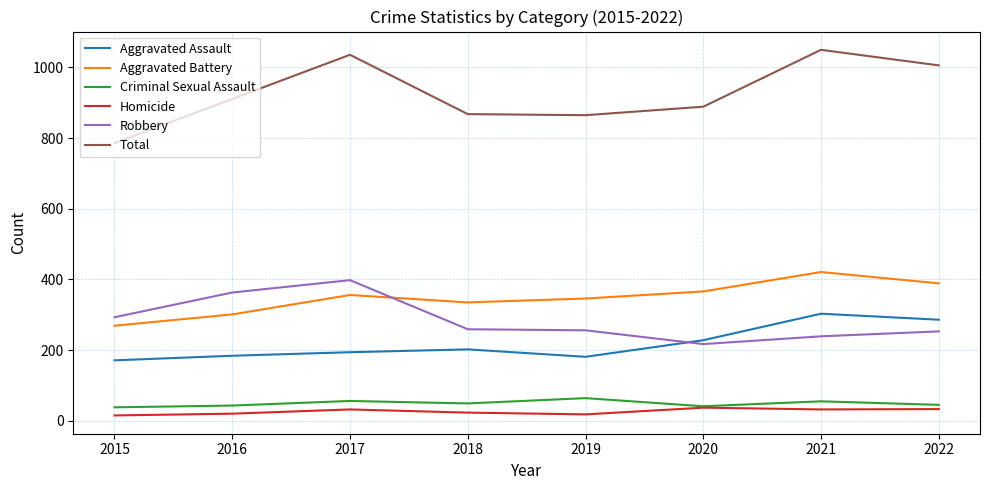

Which series has the widest spread of values?

Total